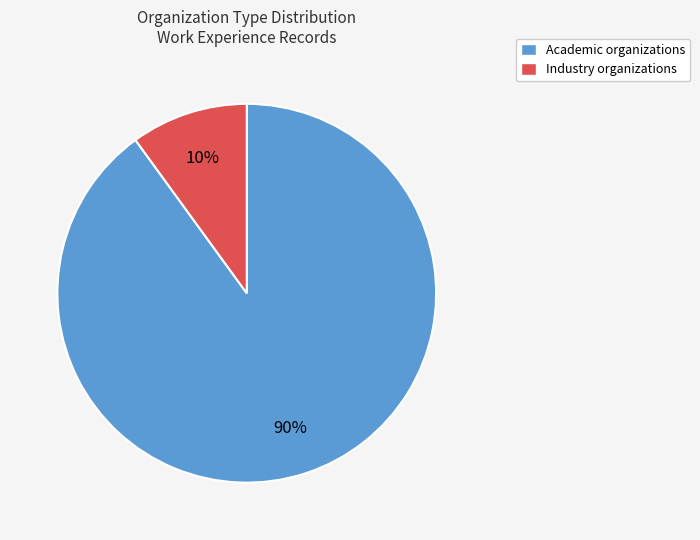

To the nearest percent, what portion does Academic represent?

90%